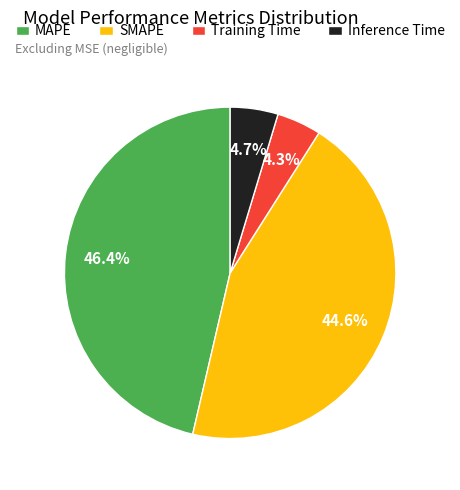

To the nearest percent, what is the combined percentage of SMAPE and MAPE?

91%